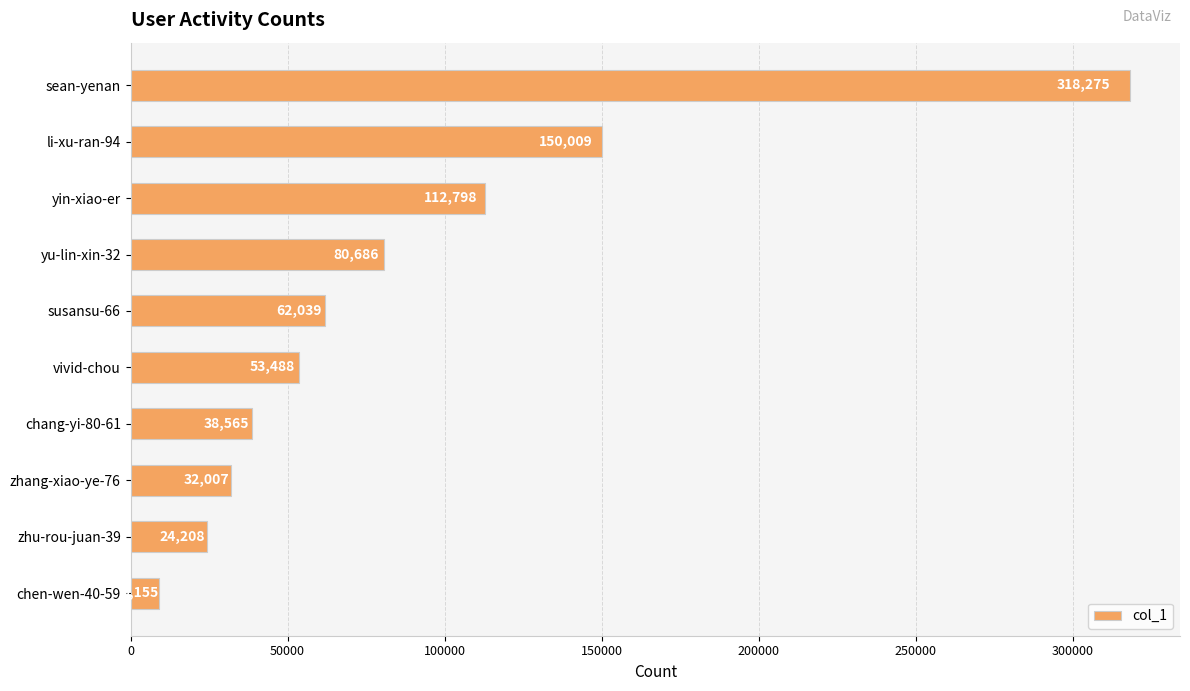

List the labels in order of value, largest first.

sean-yenan, li-xu-ran-94, yin-xiao-er, yu-lin-xin-32, susansu-66, vivid-chou, chang-yi-80-61, zhang-xiao-ye-76, zhu-rou-juan-39, chen-wen-40-59